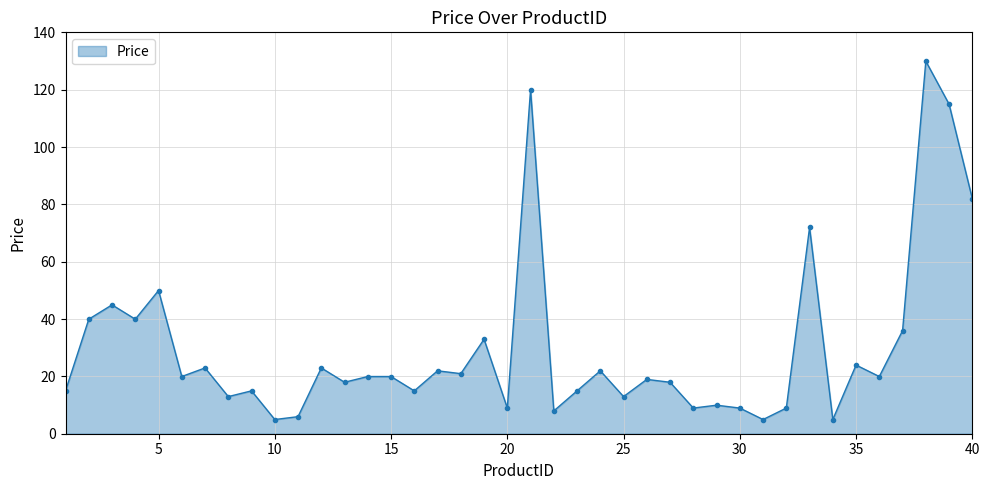

Count the number of categories in the chart.

40